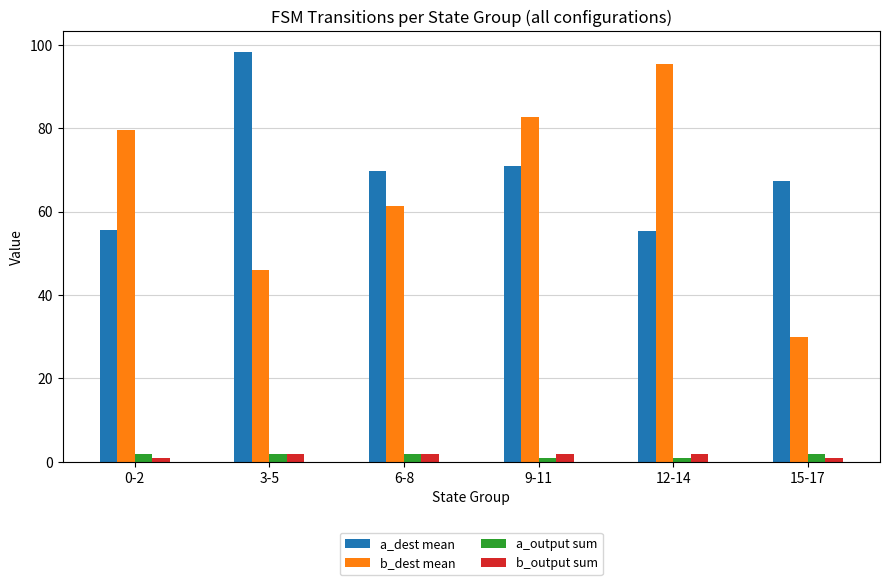

Which category has the highest value in the a_dest mean series?

3-5